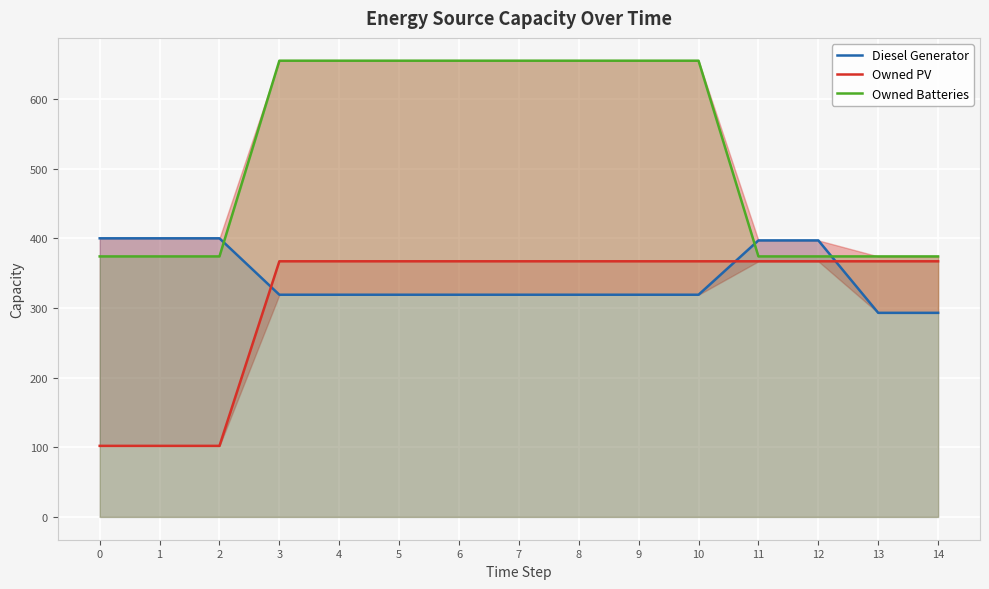

What value does the Diesel Generator series have at 9?

319